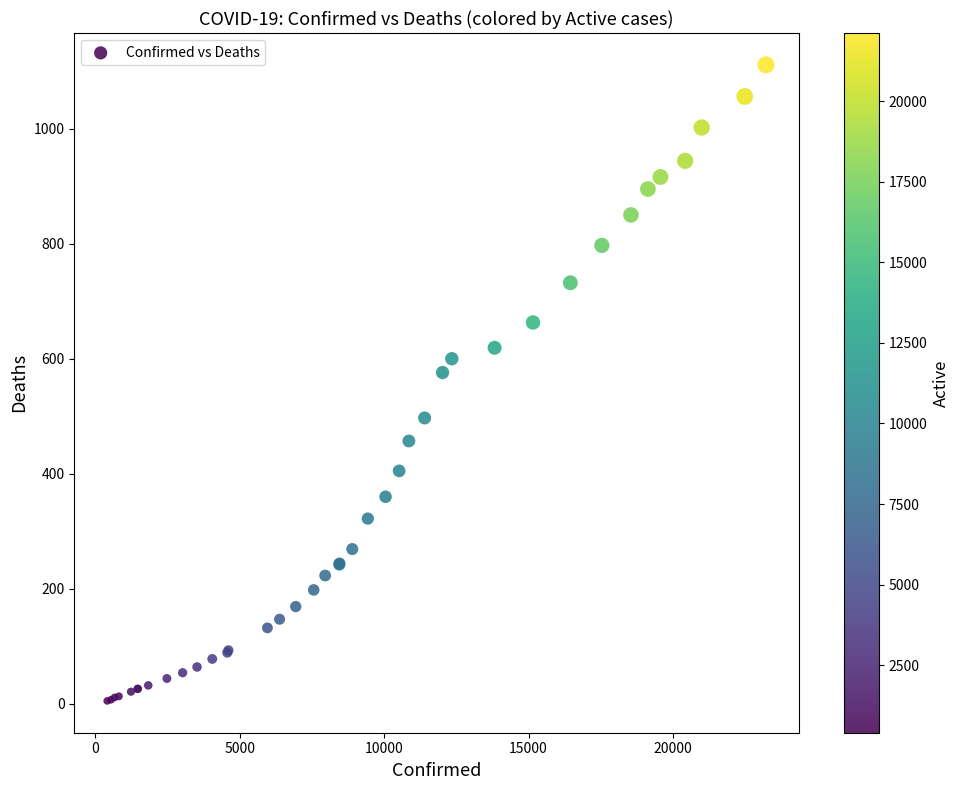

What Y value in the scatter plot is closest to 558?

576